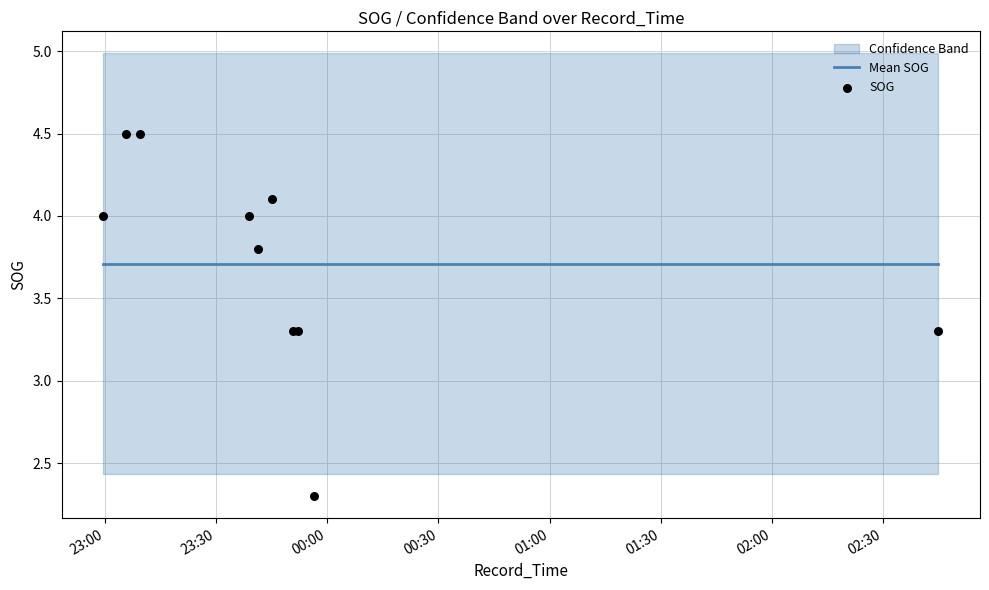

Is the value of SOG at 02:30 greater than the value of Mean SOG at 23:00?

No